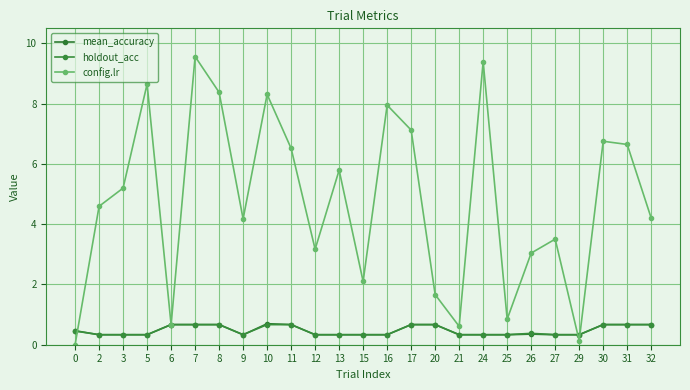

Which category has the highest value in the mean_accuracy series?

10